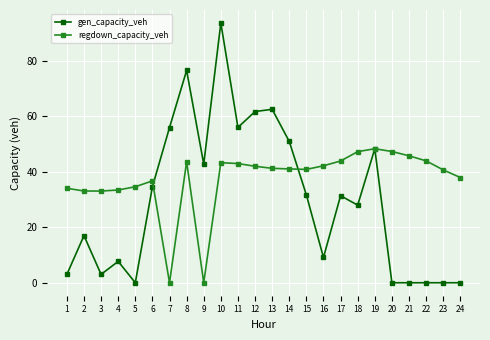

List the series in order of their overall mean, lowest first.

gen_capacity_veh, regdown_capacity_veh